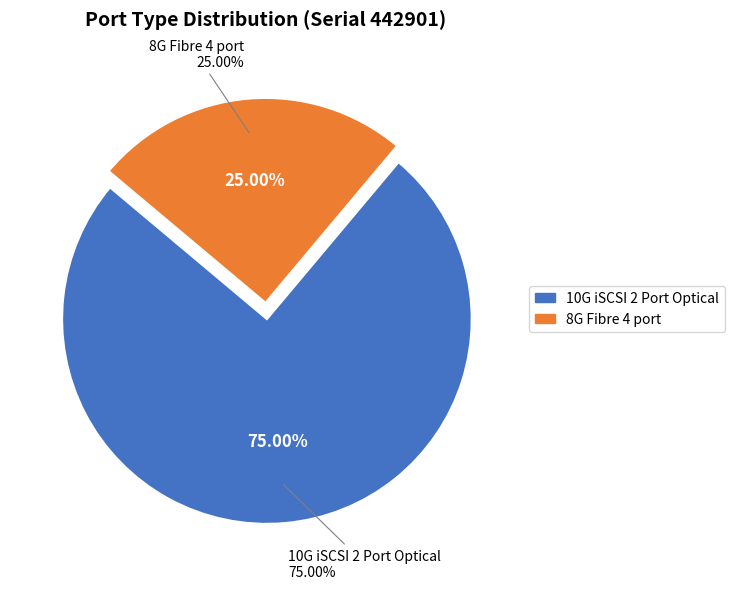

True or false: 10G iSCSI 2 Port Optical accounts for 80% of the total.

False